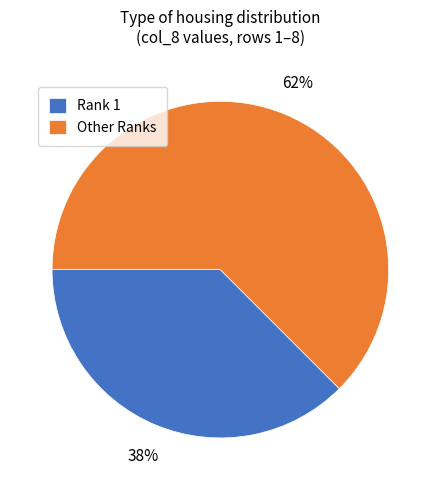

What is the ratio of the value at Rank 1 to the value at Other Ranks?

0.6